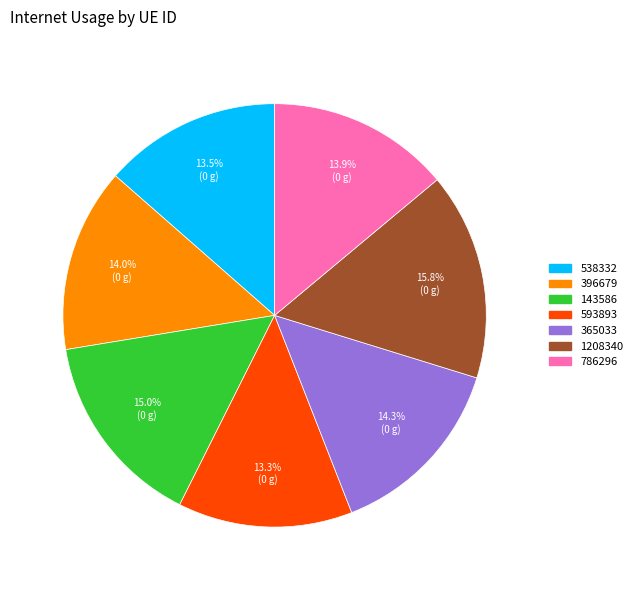

What is the largest slice in the pie chart?

1208340